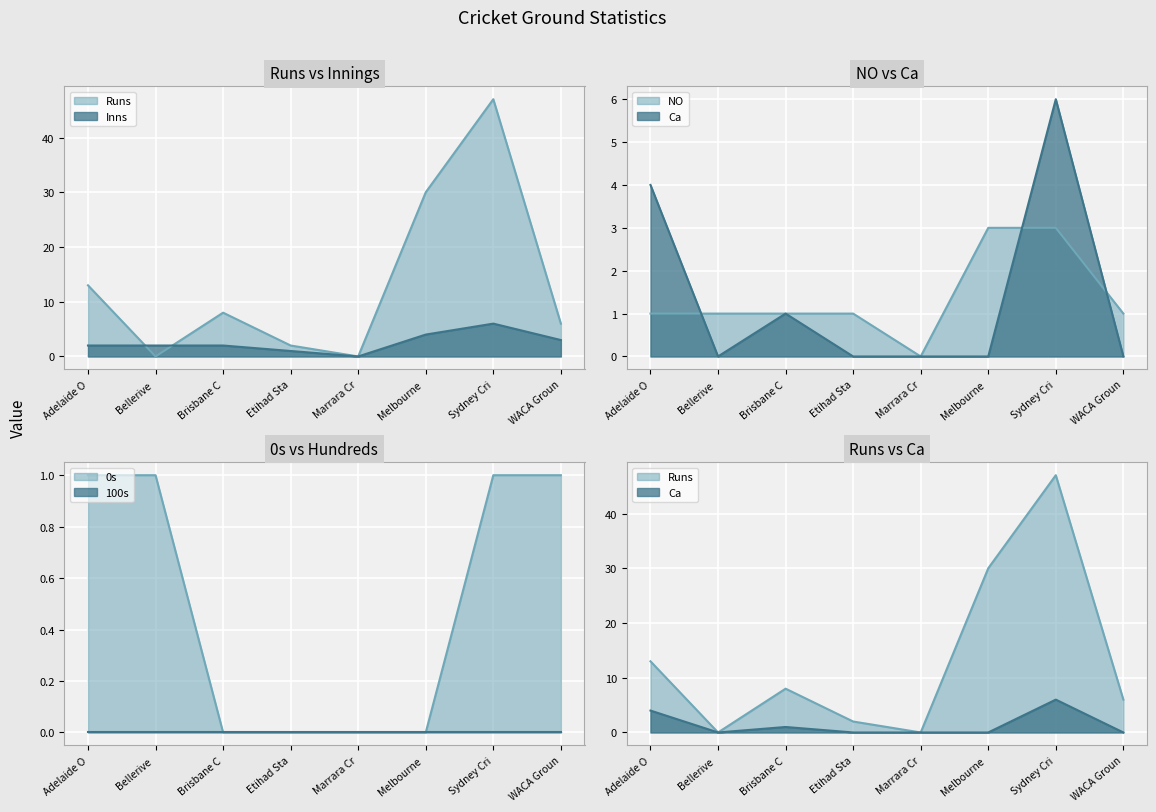

Between Marrara Cr and WACA Groun, which is larger?

WACA Groun